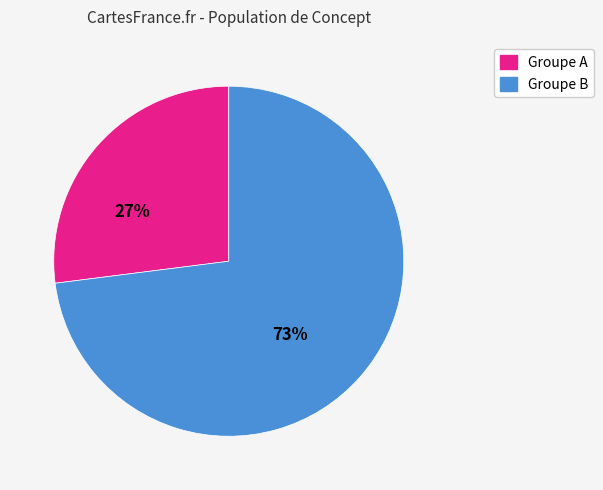

Which slice is the smallest?

Groupe A